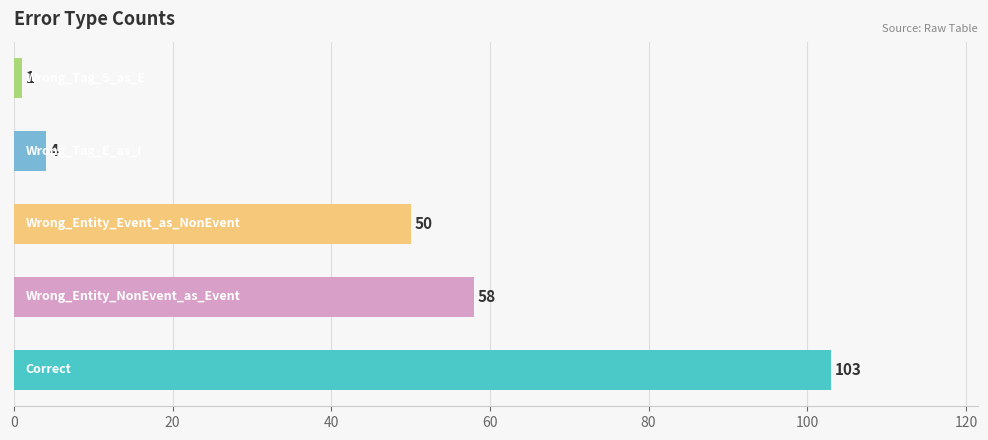

What is the difference between the maximum and minimum values?

102